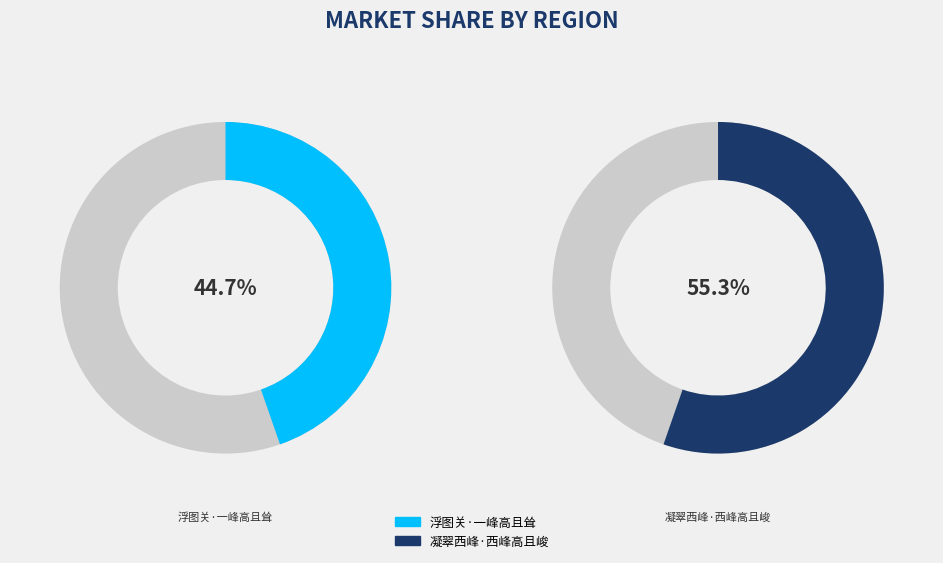

Do 浮图关·一峰高且耸 and 凝翠西峰·西峰高且峻 together represent more than half of the pie?

Yes